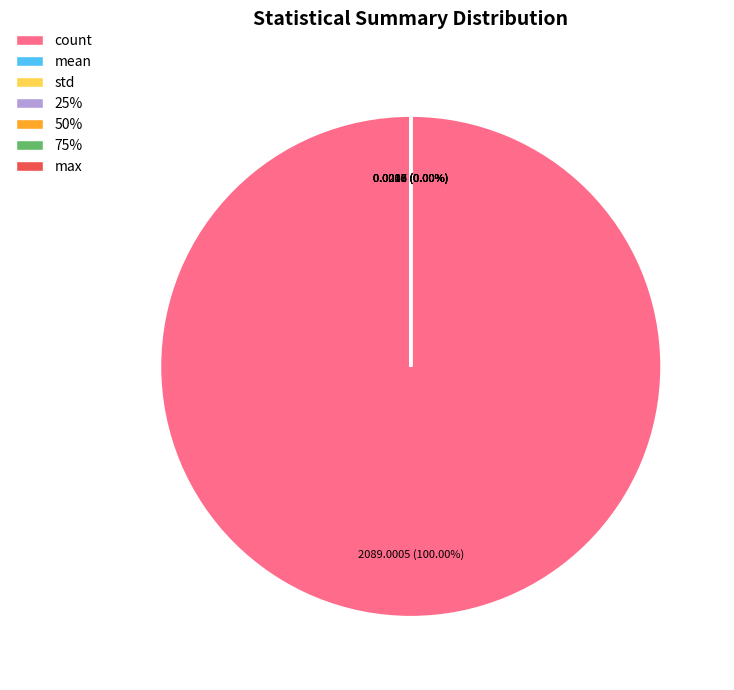

What portion of the pie excludes std?

100.0%